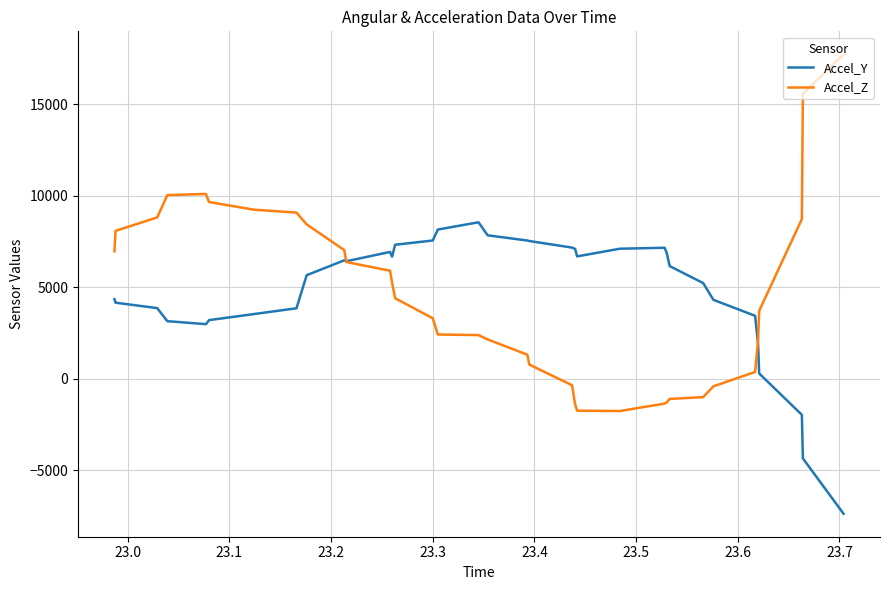

Rank the series by their maximum value, from highest to lowest.

Accel_Z, Accel_Y